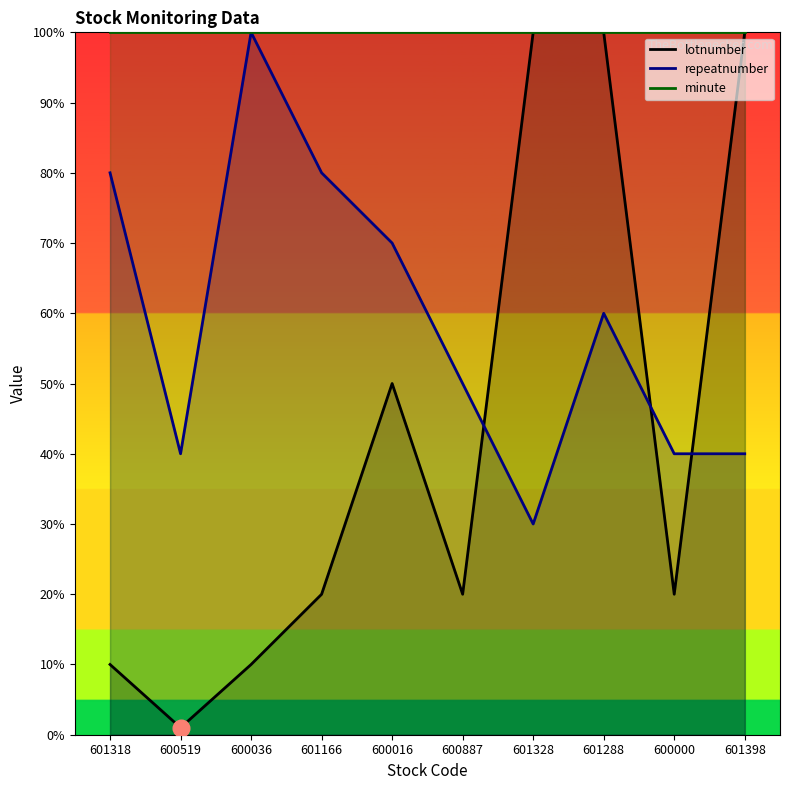

What is the difference between the highest and lowest values at 601318?

70